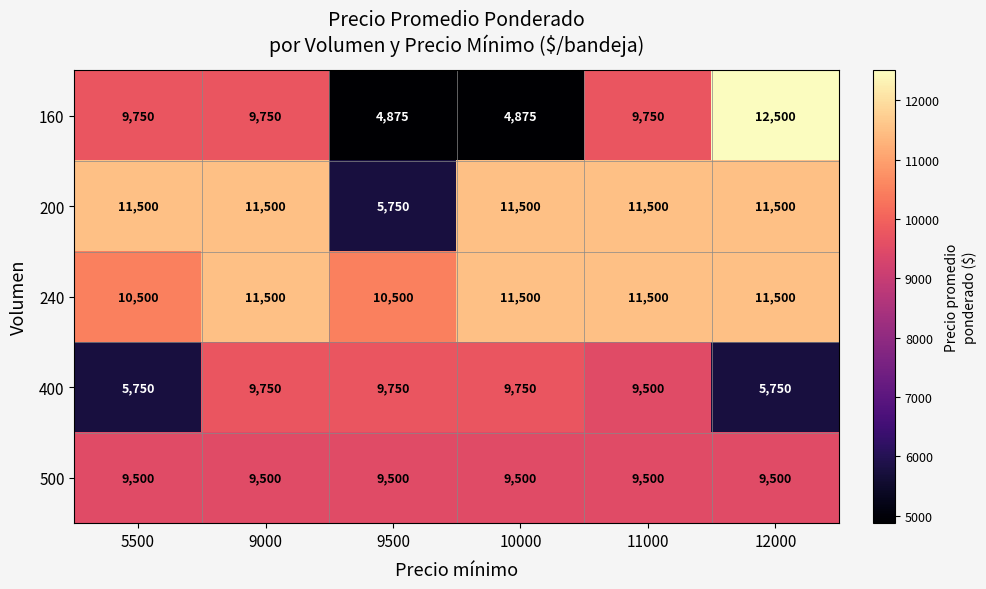

Reading left to right, what are all the values shown in this chart?

160: 5500=9750	9000=9750	9500=4875	10000=4875	11000=9750	12000=12500
200: 5500=11500	9000=11500	9500=5750	10000=11500	11000=11500	12000=11500
240: 5500=10500	9000=11500	9500=10500	10000=11500	11000=11500	12000=11500
400: 5500=5750	9000=9750	9500=9750	10000=9750	11000=9500	12000=5750
500: 5500=9500	9000=9500	9500=9500	10000=9500	11000=9500	12000=9500